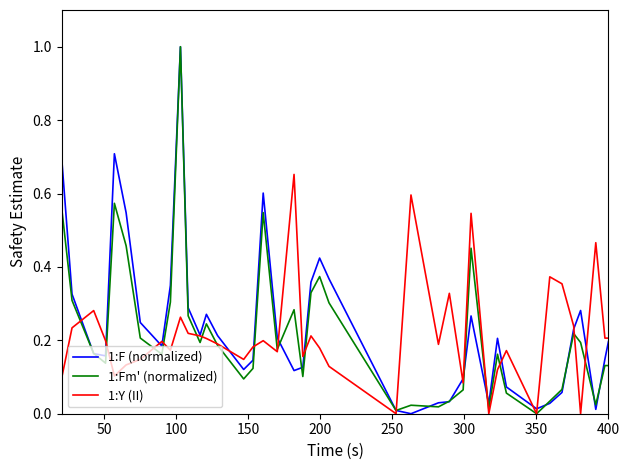

What is the greatest value displayed?

1.0